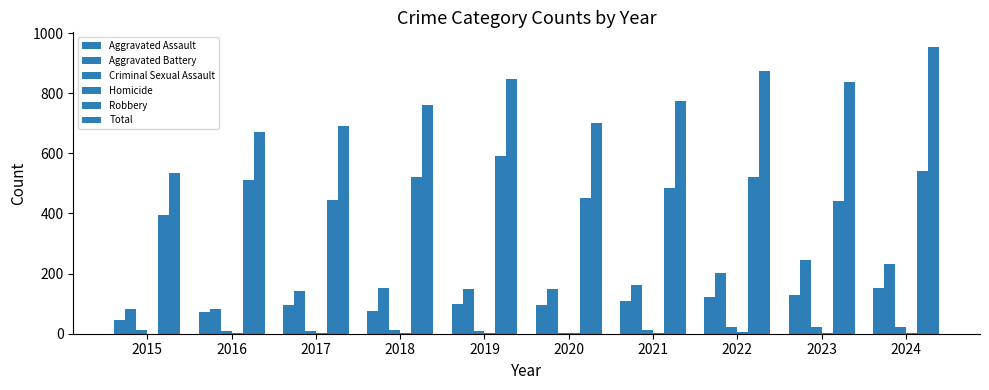

List the series in order of their peak value, lowest first.

Homicide, Criminal Sexual Assault, Aggravated Assault, Aggravated Battery, Robbery, Total